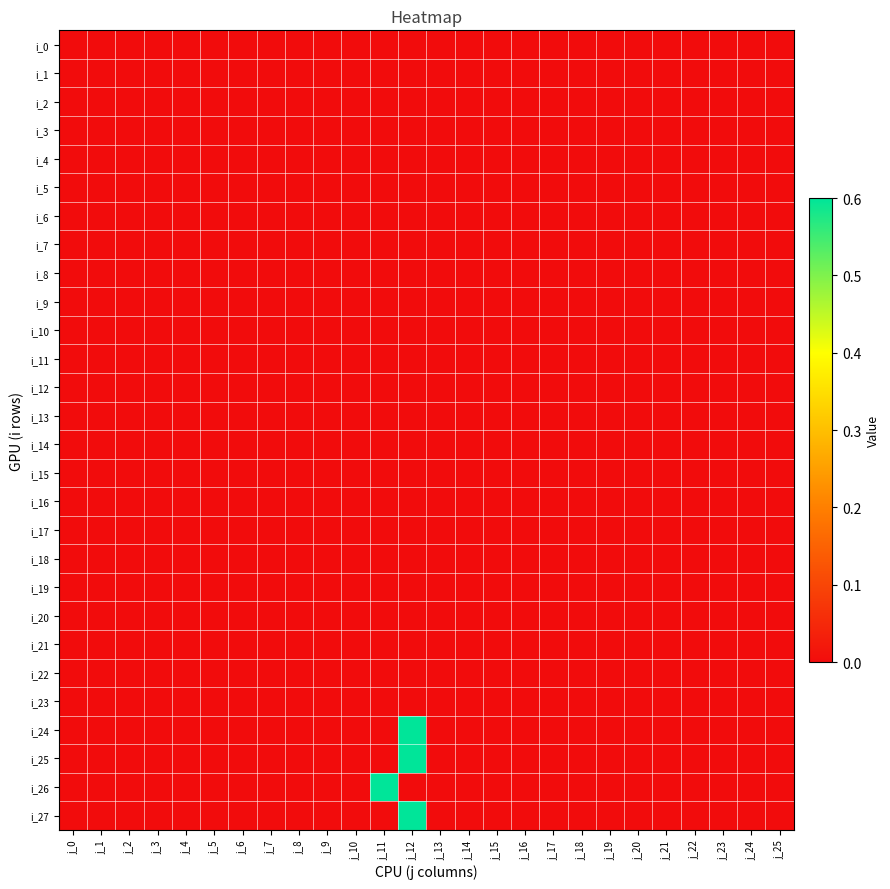

Reading left to right, what are all the values shown in this chart?

i_0: j_0=0.0	j_1=0.0	j_2=0.0	j_3=0.0	j_4=0.0	j_5=0.0	j_6=0.0	j_7=0.0	j_8=0.0	j_9=0.0	j_10=0.0	j_11=0.0	j_12=0.0	j_13=0.0	j_14=0.0	j_15=0.0	j_16=0.0	j_17=0.0	j_18=0.0	j_19=0.0	j_20=0.0	j_21=0.0	j_22=0.0	j_23=0.0	j_24=0.0	j_25=0.0
i_1: j_0=0.0	j_1=0.0	j_2=0.0	j_3=0.0	j_4=0.0	j_5=0.0	j_6=0.0	j_7=0.0	j_8=0.0	j_9=0.0	j_10=0.0	j_11=0.0	j_12=0.0	j_13=0.0	j_14=0.0	j_15=0.0	j_16=0.0	j_17=0.0	j_18=0.0	j_19=0.0	j_20=0.0	j_21=0.0	j_22=0.0	j_23=0.0	j_24=0.0	j_25=0.0
i_2: j_0=0.0	j_1=0.0	j_2=0.0	j_3=0.0	j_4=0.0	j_5=0.0	j_6=0.0	j_7=0.0	j_8=0.0	j_9=0.0	j_10=0.0	j_11=0.0	j_12=0.0	j_13=0.0	j_14=0.0	j_15=0.0	j_16=0.0	j_17=0.0	j_18=0.0	j_19=0.0	j_20=0.0	j_21=0.0	j_22=0.0	j_23=0.0	j_24=0.0	j_25=0.0
i_3: j_0=0.0	j_1=0.0	j_2=0.0	j_3=0.0	j_4=0.0	j_5=0.0	j_6=0.0	j_7=0.0	j_8=0.0	j_9=0.0	j_10=0.0	j_11=0.0	j_12=0.0	j_13=0.0	j_14=0.0	j_15=0.0	j_16=0.0	j_17=0.0	j_18=0.0	j_19=0.0	j_20=0.0	j_21=0.0	j_22=0.0	j_23=0.0	j_24=0.0	j_25=0.0
i_4: j_0=0.0	j_1=0.0	j_2=0.0	j_3=0.0	j_4=0.0	j_5=0.0	j_6=0.0	j_7=0.0	j_8=0.0	j_9=0.0	j_10=0.0	j_11=0.0	j_12=0.0	j_13=0.0	j_14=0.0	j_15=0.0	j_16=0.0	j_17=0.0	j_18=0.0	j_19=0.0	j_20=0.0	j_21=0.0	j_22=0.0	j_23=0.0	j_24=0.0	j_25=0.0
i_5: j_0=0.0	j_1=0.0	j_2=0.0	j_3=0.0	j_4=0.0	j_5=0.0	j_6=0.0	j_7=0.0	j_8=0.0	j_9=0.0	j_10=0.0	j_11=0.0	j_12=0.0	j_13=0.0	j_14=0.0	j_15=0.0	j_16=0.0	j_17=0.0	j_18=0.0	j_19=0.0	j_20=0.0	j_21=0.0	j_22=0.0	j_23=0.0	j_24=0.0	j_25=0.0
i_6: j_0=0.0	j_1=0.0	j_2=0.0	j_3=0.0	j_4=0.0	j_5=0.0	j_6=0.0	j_7=0.0	j_8=0.0	j_9=0.0	j_10=0.0	j_11=0.0	j_12=0.0	j_13=0.0	j_14=0.0	j_15=0.0	j_16=0.0	j_17=0.0	j_18=0.0	j_19=0.0	j_20=0.0	j_21=0.0	j_22=0.0	j_23=0.0	j_24=0.0	j_25=0.0
i_7: j_0=0.0	j_1=0.0	j_2=0.0	j_3=0.0	j_4=0.0	j_5=0.0	j_6=0.0	j_7=0.0	j_8=0.0	j_9=0.0	j_10=0.0	j_11=0.0	j_12=0.0	j_13=0.0	j_14=0.0	j_15=0.0	j_16=0.0	j_17=0.0	j_18=0.0	j_19=0.0	j_20=0.0	j_21=0.0	j_22=0.0	j_23=0.0	j_24=0.0	j_25=0.0
i_8: j_0=0.0	j_1=0.0	j_2=0.0	j_3=0.0	j_4=0.0	j_5=0.0	j_6=0.0	j_7=0.0	j_8=0.0	j_9=0.0	j_10=0.0	j_11=0.0	j_12=0.0	j_13=0.0	j_14=0.0	j_15=0.0	j_16=0.0	j_17=0.0	j_18=0.0	j_19=0.0	j_20=0.0	j_21=0.0	j_22=0.0	j_23=0.0	j_24=0.0	j_25=0.0
i_9: j_0=0.0	j_1=0.0	j_2=0.0	j_3=0.0	j_4=0.0	j_5=0.0	j_6=0.0	j_7=0.0	j_8=0.0	j_9=0.0	j_10=0.0	j_11=0.0	j_12=0.0	j_13=0.0	j_14=0.0	j_15=0.0	j_16=0.0	j_17=0.0	j_18=0.0	j_19=0.0	j_20=0.0	j_21=0.0	j_22=0.0	j_23=0.0	j_24=0.0	j_25=0.0
i_10: j_0=0.0	j_1=0.0	j_2=0.0	j_3=0.0	j_4=0.0	j_5=0.0	j_6=0.0	j_7=0.0	j_8=0.0	j_9=0.0	j_10=0.0	j_11=0.0	j_12=0.0	j_13=0.0	j_14=0.0	j_15=0.0	j_16=0.0	j_17=0.0	j_18=0.0	j_19=0.0	j_20=0.0	j_21=0.0	j_22=0.0	j_23=0.0	j_24=0.0	j_25=0.0
i_11: j_0=0.0	j_1=0.0	j_2=0.0	j_3=0.0	j_4=0.0	j_5=0.0	j_6=0.0	j_7=0.0	j_8=0.0	j_9=0.0	j_10=0.0	j_11=0.0	j_12=0.0	j_13=0.0	j_14=0.0	j_15=0.0	j_16=0.0	j_17=0.0	j_18=0.0	j_19=0.0	j_20=0.0	j_21=0.0	j_22=0.0	j_23=0.0	j_24=0.0	j_25=0.0
i_12: j_0=0.0	j_1=0.0	j_2=0.0	j_3=0.0	j_4=0.0	j_5=0.0	j_6=0.0	j_7=0.0	j_8=0.0	j_9=0.0	j_10=0.0	j_11=0.0	j_12=0.0	j_13=0.0	j_14=0.0	j_15=0.0	j_16=0.0	j_17=0.0	j_18=0.0	j_19=0.0	j_20=0.0	j_21=0.0	j_22=0.0	j_23=0.0	j_24=0.0	j_25=0.0
i_13: j_0=0.0	j_1=0.0	j_2=0.0	j_3=0.0	j_4=0.0	j_5=0.0	j_6=0.0	j_7=0.0	j_8=0.0	j_9=0.0	j_10=0.0	j_11=0.0	j_12=0.0	j_13=0.0	j_14=0.0	j_15=0.0	j_16=0.0	j_17=0.0	j_18=0.0	j_19=0.0	j_20=0.0	j_21=0.0	j_22=0.0	j_23=0.0	j_24=0.0	j_25=0.0
i_14: j_0=0.0	j_1=0.0	j_2=0.0	j_3=0.0	j_4=0.0	j_5=0.0	j_6=0.0	j_7=0.0	j_8=0.0	j_9=0.0	j_10=0.0	j_11=0.0	j_12=0.0	j_13=0.0	j_14=0.0	j_15=0.0	j_16=0.0	j_17=0.0	j_18=0.0	j_19=0.0	j_20=0.0	j_21=0.0	j_22=0.0	j_23=0.0	j_24=0.0	j_25=0.0
i_15: j_0=0.0	j_1=0.0	j_2=0.0	j_3=0.0	j_4=0.0	j_5=0.0	j_6=0.0	j_7=0.0	j_8=0.0	j_9=0.0	j_10=0.0	j_11=0.0	j_12=0.0	j_13=0.0	j_14=0.0	j_15=0.0	j_16=0.0	j_17=0.0	j_18=0.0	j_19=0.0	j_20=0.0	j_21=0.0	j_22=0.0	j_23=0.0	j_24=0.0	j_25=0.0
i_16: j_0=0.0	j_1=0.0	j_2=0.0	j_3=0.0	j_4=0.0	j_5=0.0	j_6=0.0	j_7=0.0	j_8=0.0	j_9=0.0	j_10=0.0	j_11=0.0	j_12=0.0	j_13=0.0	j_14=0.0	j_15=0.0	j_16=0.0	j_17=0.0	j_18=0.0	j_19=0.0	j_20=0.0	j_21=0.0	j_22=0.0	j_23=0.0	j_24=0.0	j_25=0.0
i_17: j_0=0.0	j_1=0.0	j_2=0.0	j_3=0.0	j_4=0.0	j_5=0.0	j_6=0.0	j_7=0.0	j_8=0.0	j_9=0.0	j_10=0.0	j_11=0.0	j_12=0.0	j_13=0.0	j_14=0.0	j_15=0.0	j_16=0.0	j_17=0.0	j_18=0.0	j_19=0.0	j_20=0.0	j_21=0.0	j_22=0.0	j_23=0.0	j_24=0.0	j_25=0.0
i_18: j_0=0.0	j_1=0.0	j_2=0.0	j_3=0.0	j_4=0.0	j_5=0.0	j_6=0.0	j_7=0.0	j_8=0.0	j_9=0.0	j_10=0.0	j_11=0.0	j_12=0.0	j_13=0.0	j_14=0.0	j_15=0.0	j_16=0.0	j_17=0.0	j_18=0.0	j_19=0.0	j_20=0.0	j_21=0.0	j_22=0.0	j_23=0.0	j_24=0.0	j_25=0.0
i_19: j_0=0.0	j_1=0.0	j_2=0.0	j_3=0.0	j_4=0.0	j_5=0.0	j_6=0.0	j_7=0.0	j_8=0.0	j_9=0.0	j_10=0.0	j_11=0.0	j_12=0.0	j_13=0.0	j_14=0.0	j_15=0.0	j_16=0.0	j_17=0.0	j_18=0.0	j_19=0.0	j_20=0.0	j_21=0.0	j_22=0.0	j_23=0.0	j_24=0.0	j_25=0.0
i_20: j_0=0.0	j_1=0.0	j_2=0.0	j_3=0.0	j_4=0.0	j_5=0.0	j_6=0.0	j_7=0.0	j_8=0.0	j_9=0.0	j_10=0.0	j_11=0.0	j_12=0.0	j_13=0.0	j_14=0.0	j_15=0.0	j_16=0.0	j_17=0.0	j_18=0.0	j_19=0.0	j_20=0.0	j_21=0.0	j_22=0.0	j_23=0.0	j_24=0.0	j_25=0.0
i_21: j_0=0.0	j_1=0.0	j_2=0.0	j_3=0.0	j_4=0.0	j_5=0.0	j_6=0.0	j_7=0.0	j_8=0.0	j_9=0.0	j_10=0.0	j_11=0.0	j_12=0.0	j_13=0.0	j_14=0.0	j_15=0.0	j_16=0.0	j_17=0.0	j_18=0.0	j_19=0.0	j_20=0.0	j_21=0.0	j_22=0.0	j_23=0.0	j_24=0.0	j_25=0.0
i_22: j_0=0.0	j_1=0.0	j_2=0.0	j_3=0.0	j_4=0.0	j_5=0.0	j_6=0.0	j_7=0.0	j_8=0.0	j_9=0.0	j_10=0.0	j_11=0.0	j_12=0.0	j_13=0.0	j_14=0.0	j_15=0.0	j_16=0.0	j_17=0.0	j_18=0.0	j_19=0.0	j_20=0.0	j_21=0.0	j_22=0.0	j_23=0.0	j_24=0.0	j_25=0.0
i_23: j_0=0.0	j_1=0.0	j_2=0.0	j_3=0.0	j_4=0.0	j_5=0.0	j_6=0.0	j_7=0.0	j_8=0.0	j_9=0.0	j_10=0.0	j_11=0.0	j_12=0.0	j_13=0.0	j_14=0.0	j_15=0.0	j_16=0.0	j_17=0.0	j_18=0.0	j_19=0.0	j_20=0.0	j_21=0.0	j_22=0.0	j_23=0.0	j_24=0.0	j_25=0.0
i_24: j_0=0.0	j_1=0.0	j_2=0.0	j_3=0.0	j_4=0.0	j_5=0.0	j_6=0.0	j_7=0.0	j_8=0.0	j_9=0.0	j_10=0.0	j_11=0.0	j_12=0.6	j_13=0.0	j_14=0.0	j_15=0.0	j_16=0.0	j_17=0.0	j_18=0.0	j_19=0.0	j_20=0.0	j_21=0.0	j_22=0.0	j_23=0.0	j_24=0.0	j_25=0.0
i_25: j_0=0.0	j_1=0.0	j_2=0.0	j_3=0.0	j_4=0.0	j_5=0.0	j_6=0.0	j_7=0.0	j_8=0.0	j_9=0.0	j_10=0.0	j_11=0.0	j_12=0.6	j_13=0.0	j_14=0.0	j_15=0.0	j_16=0.0	j_17=0.0	j_18=0.0	j_19=0.0	j_20=0.0	j_21=0.0	j_22=0.0	j_23=0.0	j_24=0.0	j_25=0.0
i_26: j_0=0.0	j_1=0.0	j_2=0.0	j_3=0.0	j_4=0.0	j_5=0.0	j_6=0.0	j_7=0.0	j_8=0.0	j_9=0.0	j_10=0.0	j_11=0.6	j_12=0.0	j_13=0.0	j_14=0.0	j_15=0.0	j_16=0.0	j_17=0.0	j_18=0.0	j_19=0.0	j_20=0.0	j_21=0.0	j_22=0.0	j_23=0.0	j_24=0.0	j_25=0.0
i_27: j_0=0.0	j_1=0.0	j_2=0.0	j_3=0.0	j_4=0.0	j_5=0.0	j_6=0.0	j_7=0.0	j_8=0.0	j_9=0.0	j_10=0.0	j_11=0.0	j_12=0.6	j_13=0.0	j_14=0.0	j_15=0.0	j_16=0.0	j_17=0.0	j_18=0.0	j_19=0.0	j_20=0.0	j_21=0.0	j_22=0.0	j_23=0.0	j_24=0.0	j_25=0.0